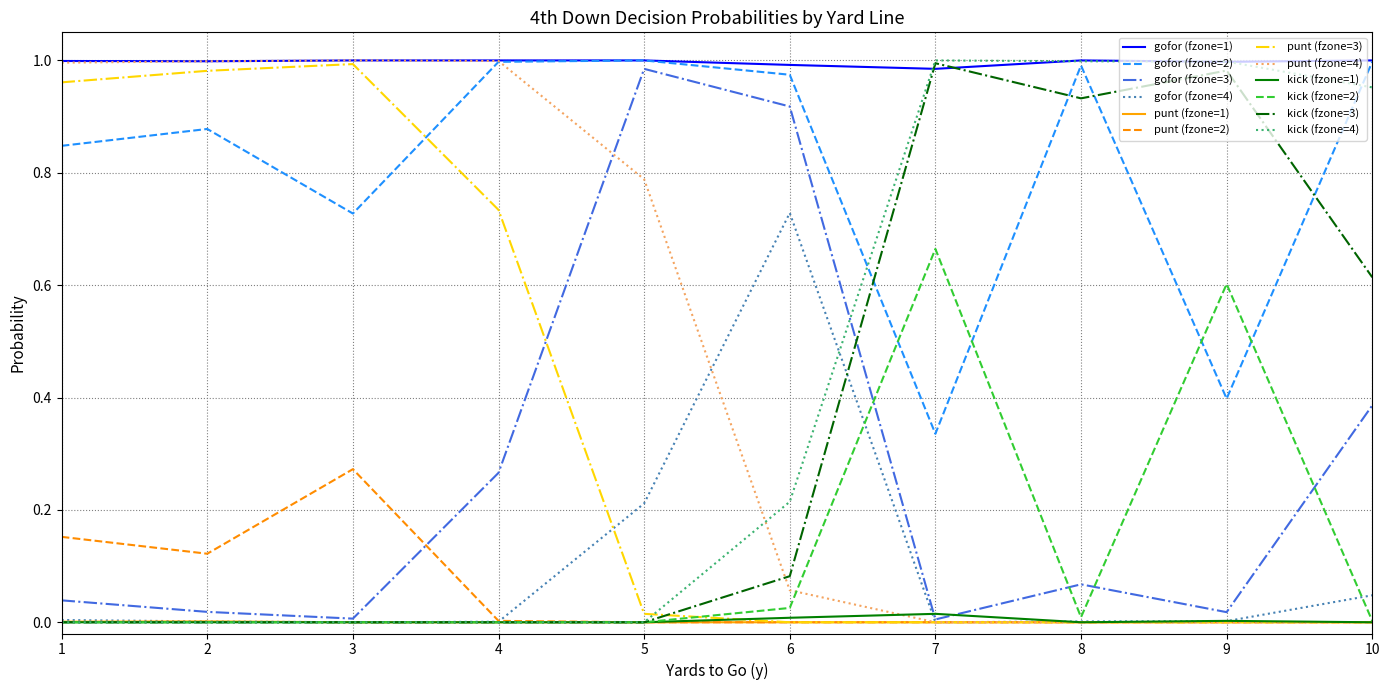

What are all the series names shown in the legend?

gofor (fzone=1), gofor (fzone=2), gofor (fzone=3), gofor (fzone=4), punt (fzone=1), punt (fzone=2), punt (fzone=3), punt (fzone=4), kick (fzone=1), kick (fzone=2), kick (fzone=3), kick (fzone=4)